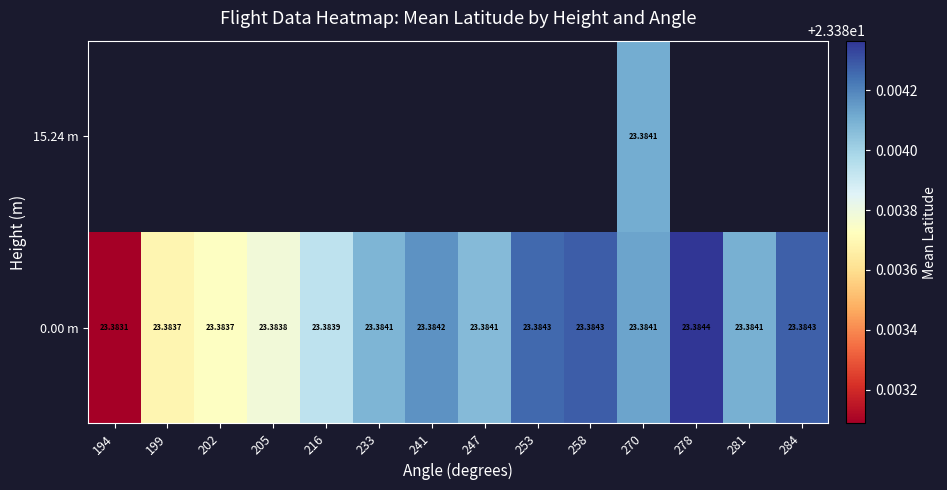

Which category has the highest value across all series?

278